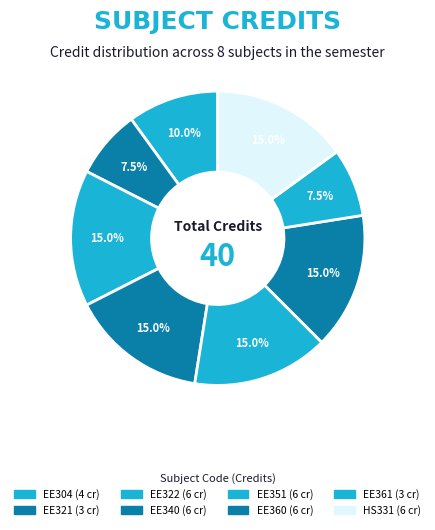

Count the number of slices in the pie.

8